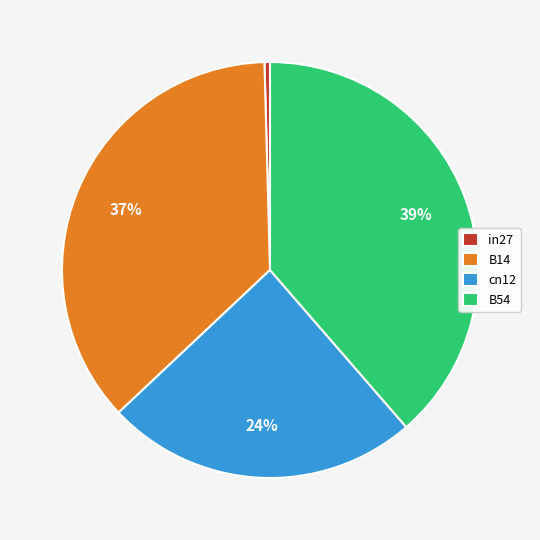

What percentage is the cn12 slice, to the nearest percent?

24%